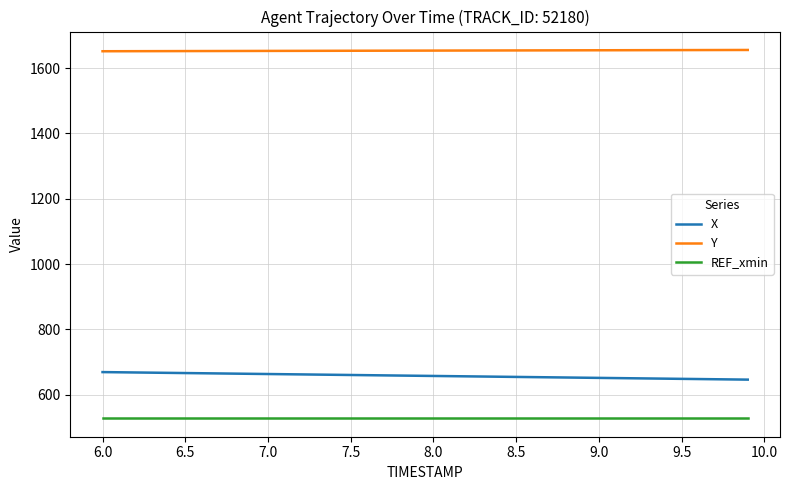

True or false: REF_xmin and Y cross at least once.

False